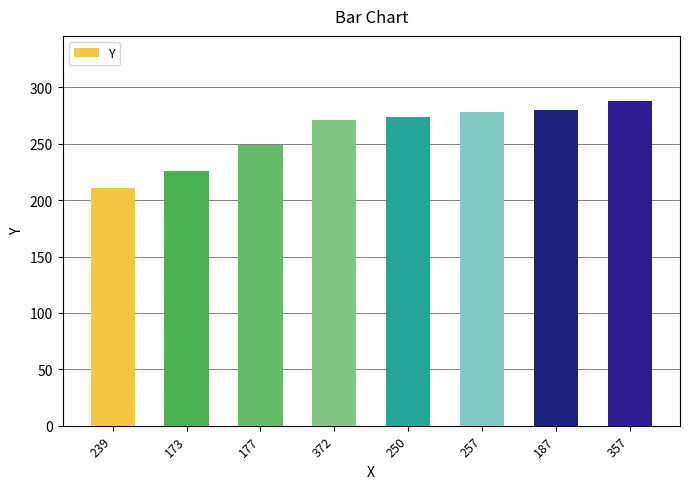

What is the maximum value shown in the chart?

288